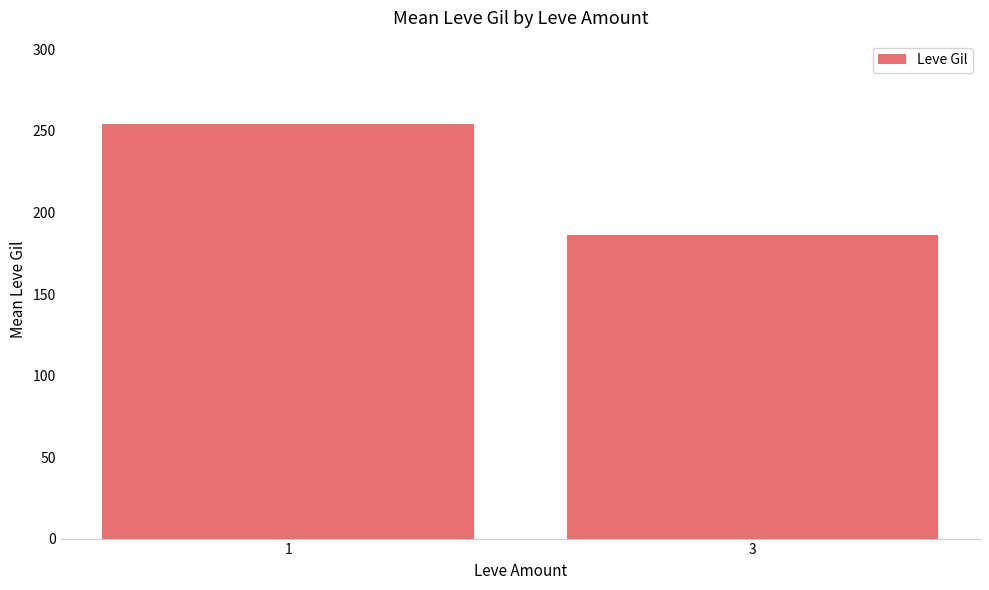

What is the average value?

220.5